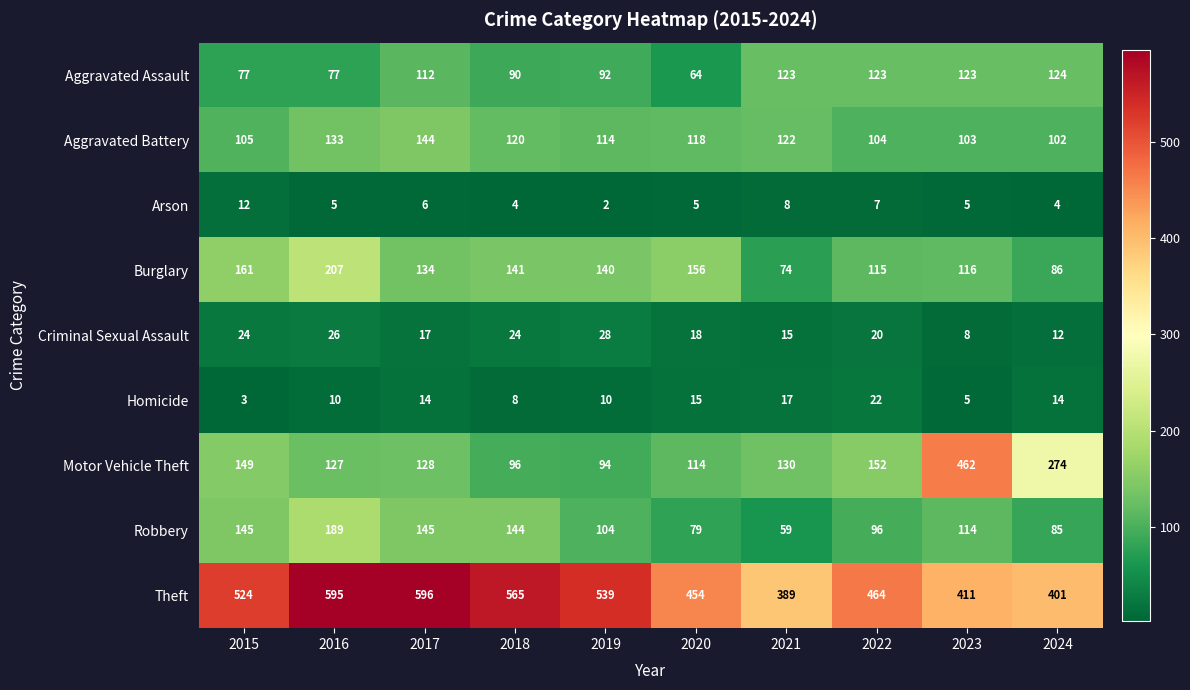

Which series has the largest range (max minus min)?

Motor Vehicle Theft